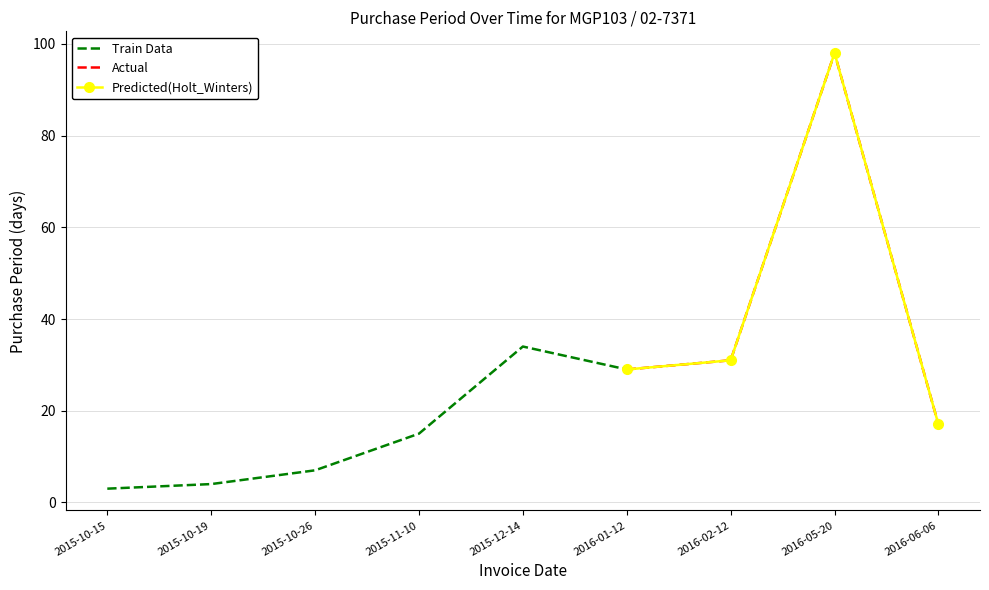

What is the ratio of the value at 2015-10-19 to the value at 2015-11-10?

0.3